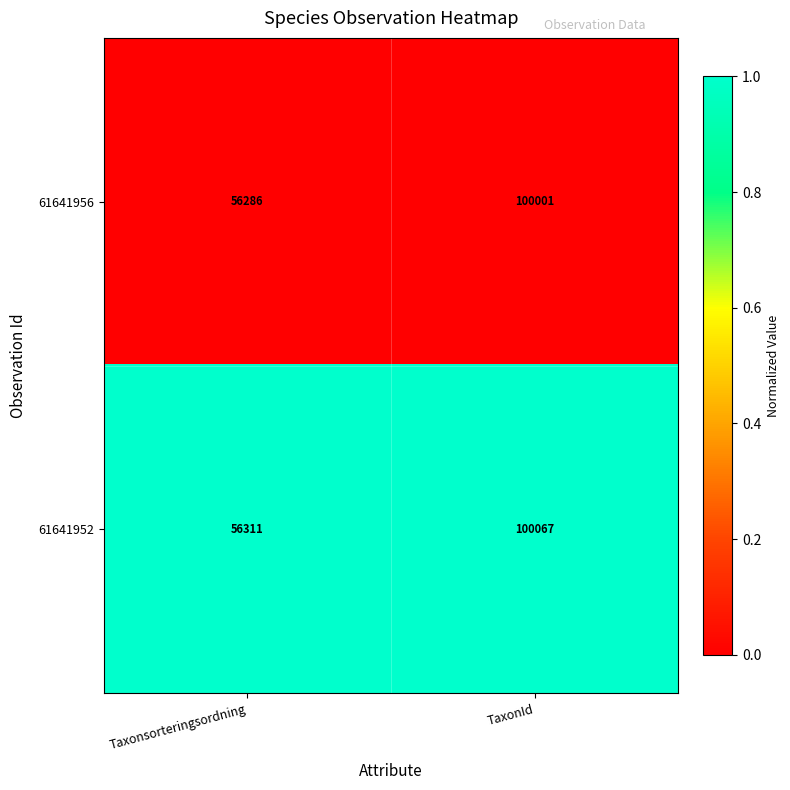

Read the 61641956 value at Taxonsorteringsordning.

56286